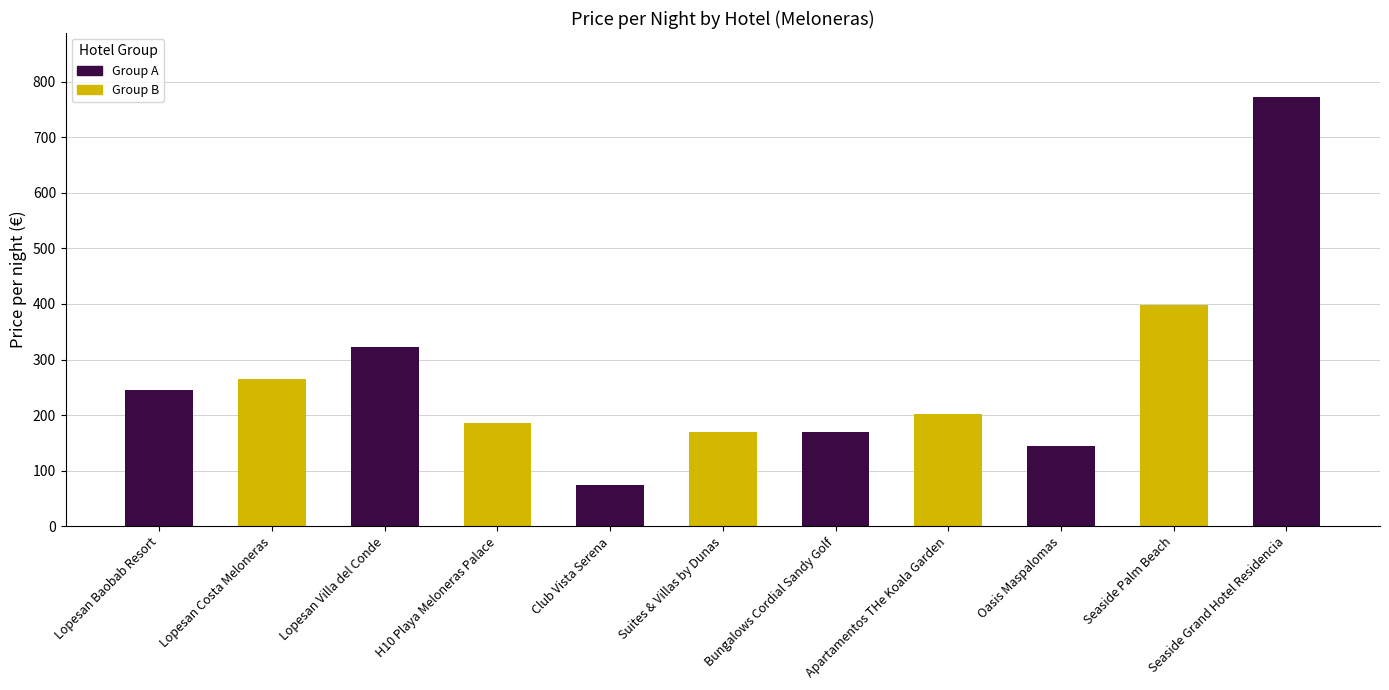

How many data points are above 202?

5